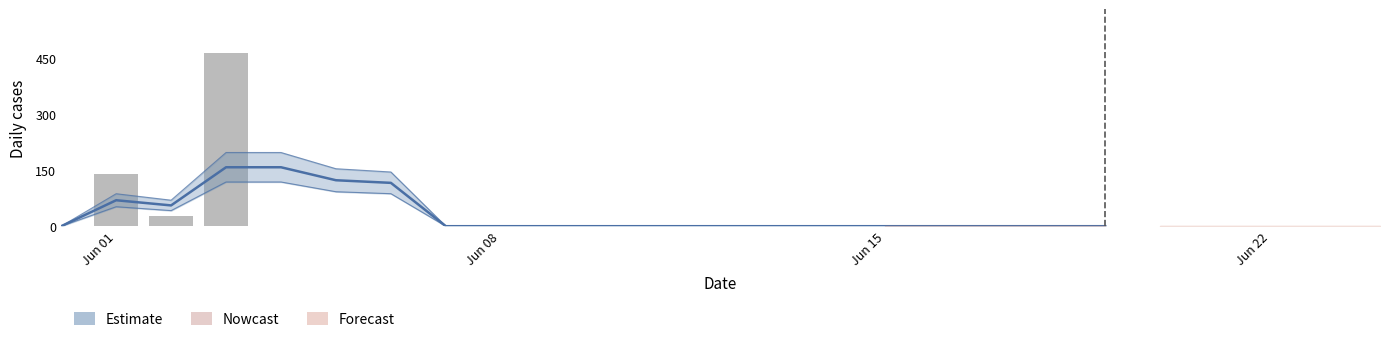

How many bars are there in total?

20